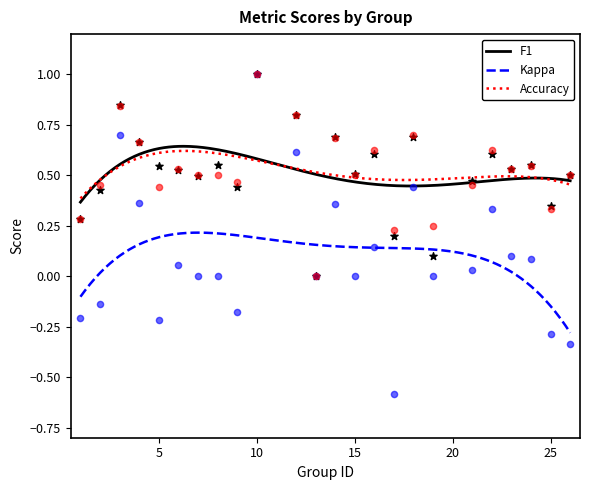

Which series contains the lowest Y value?

kappa